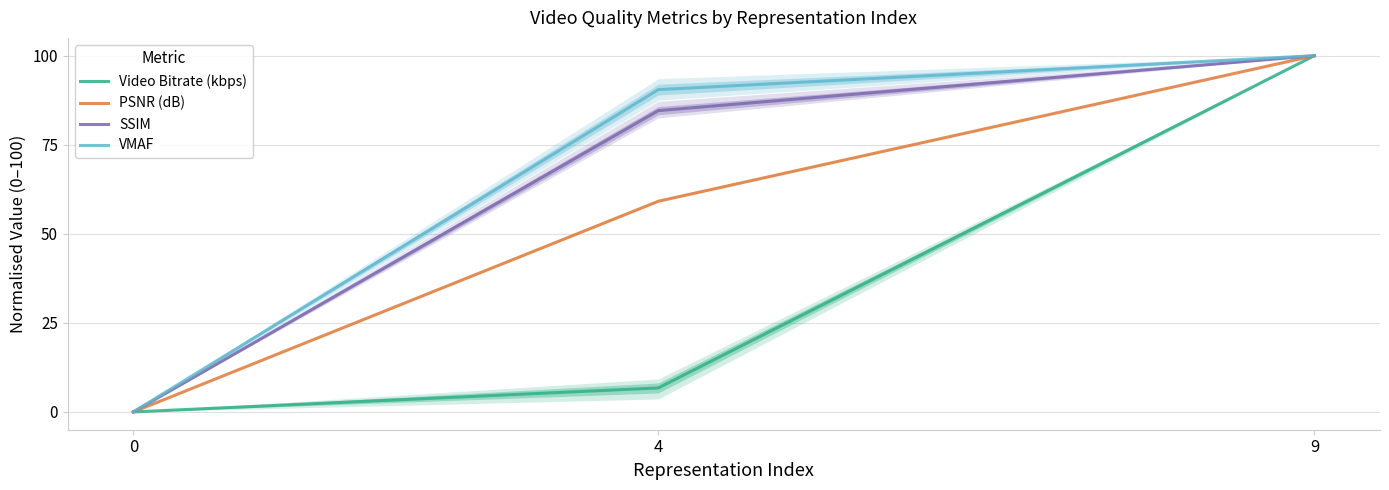

Which series has the largest total across all categories?

VMAF